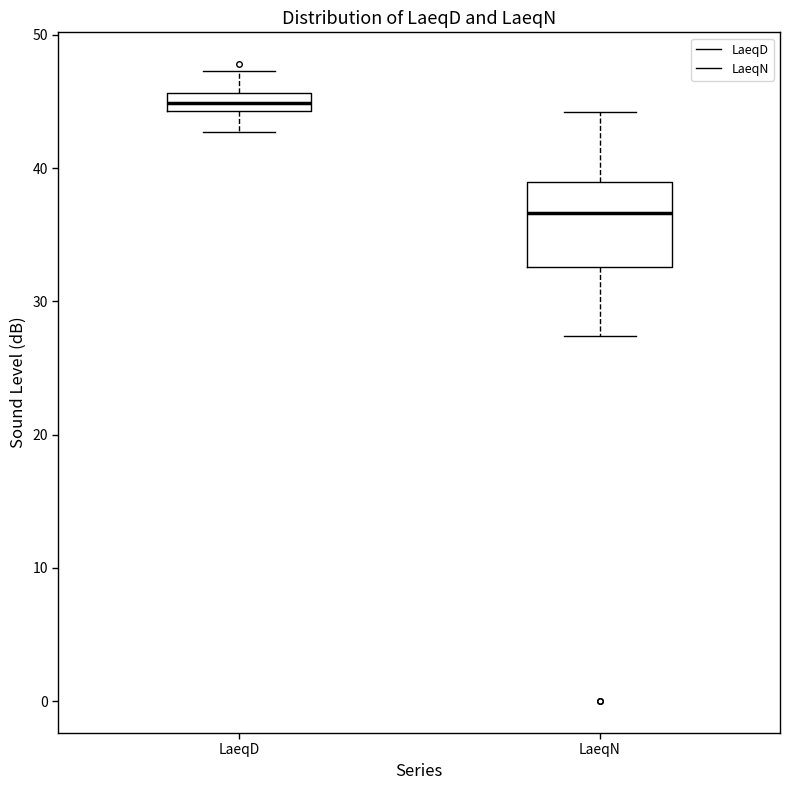

Which box is the tallest, from its lower edge to its upper edge?

LaeqN